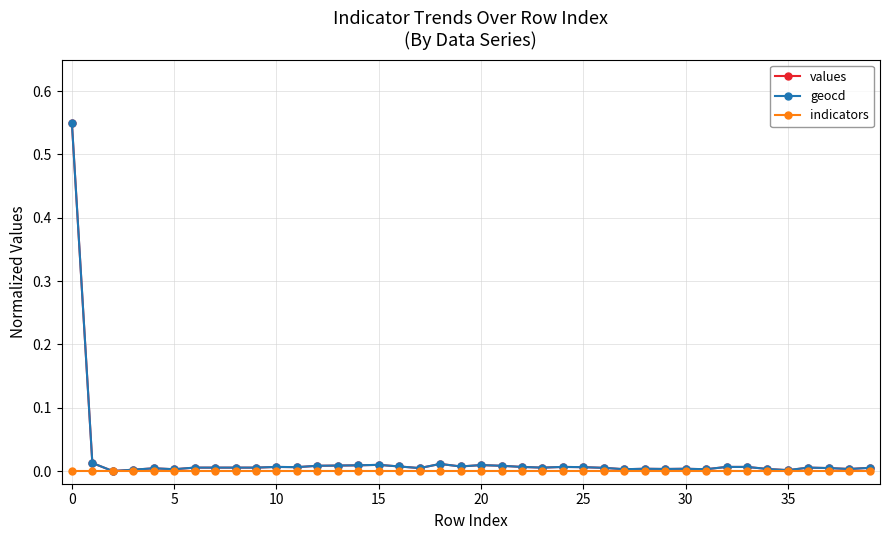

Rank the series by their maximum value, from highest to lowest.

values, geocd, indicators